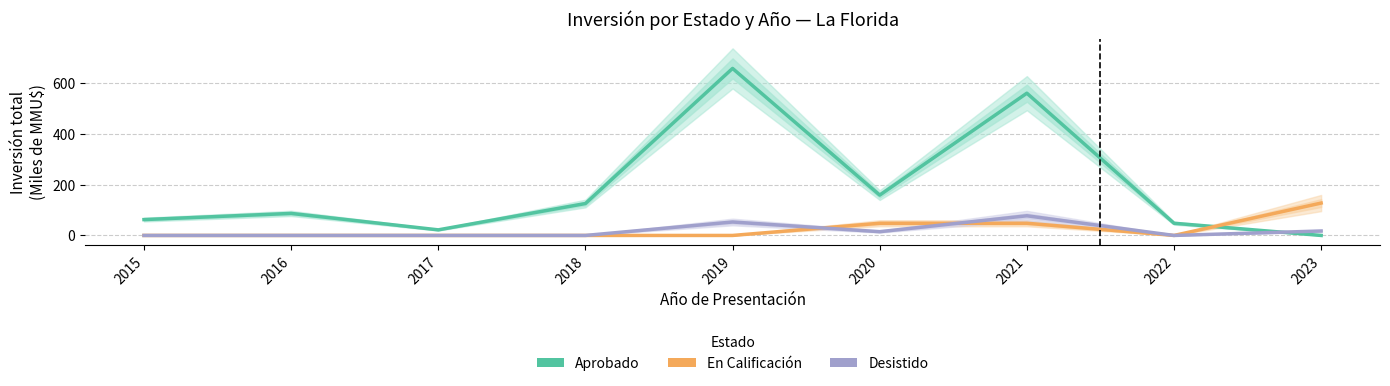

What is the value of the Aprobado point at the 8th from the left?

48.0